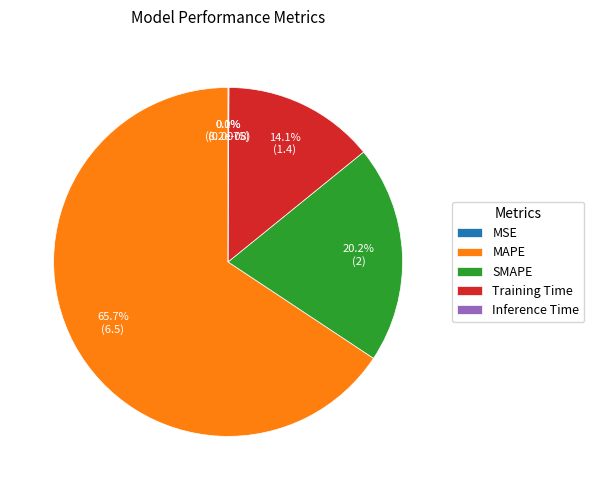

What percentage do SMAPE and MSE together represent?

20.2%